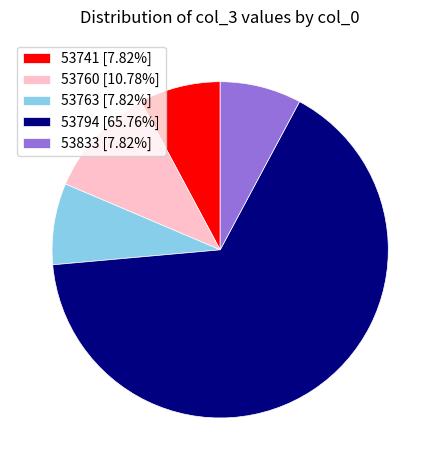

What is the largest slice in the pie chart?

53794